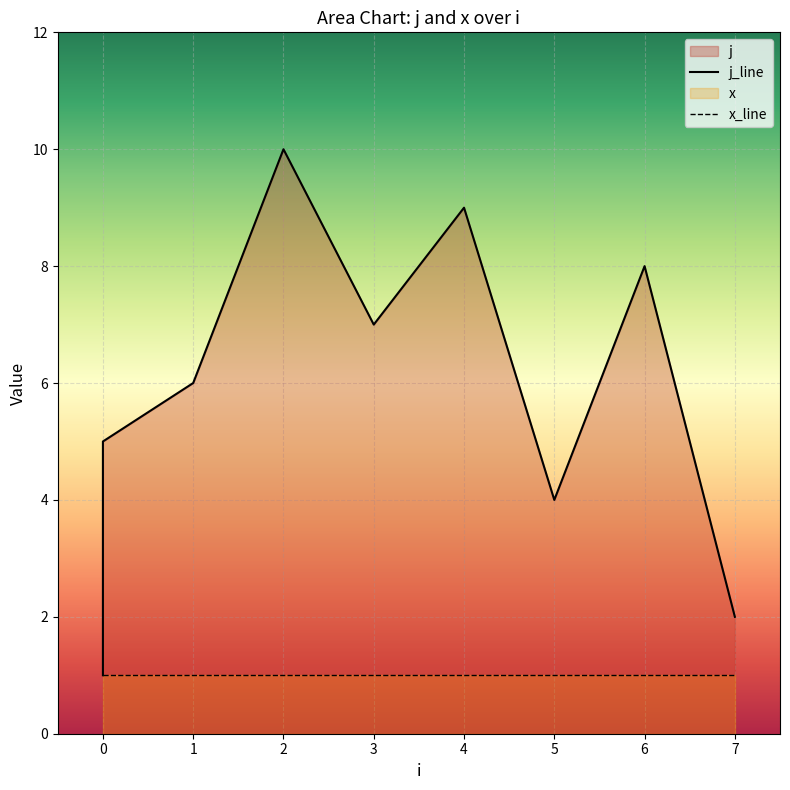

True or false: the data shows 3 at 7.

False